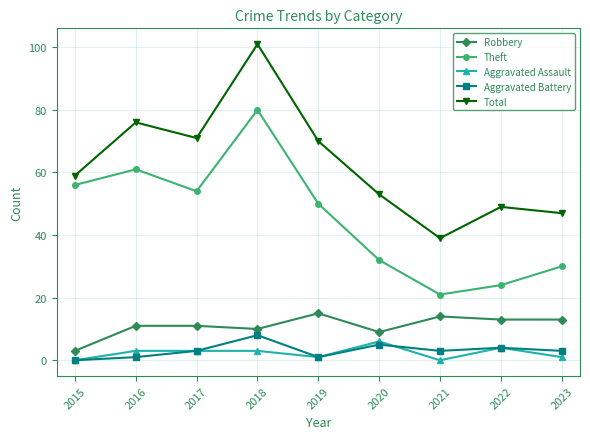

What are all the series names shown in the legend?

Robbery, Theft, Aggravated Assault, Aggravated Battery, Total